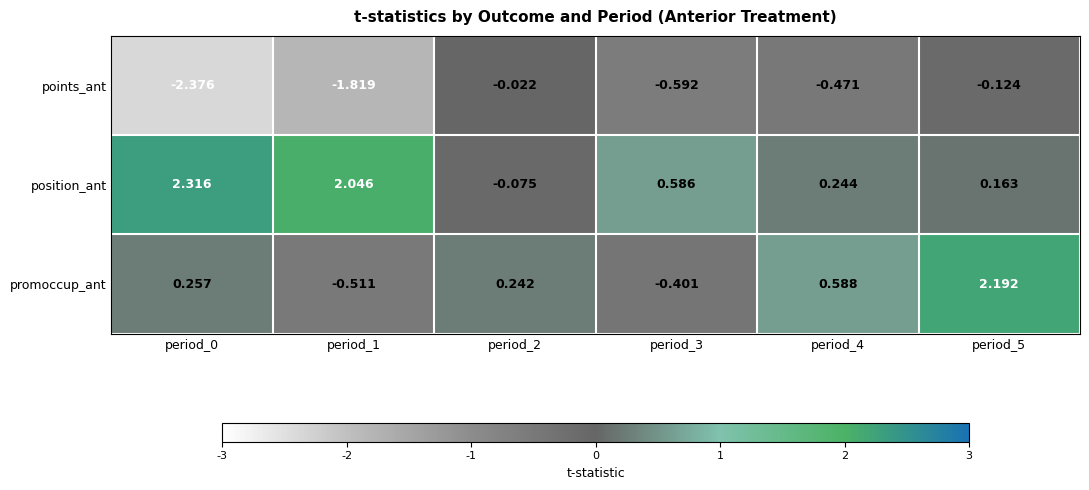

Between period_2 and period_5, which series saw the biggest shift?

promoccup_ant